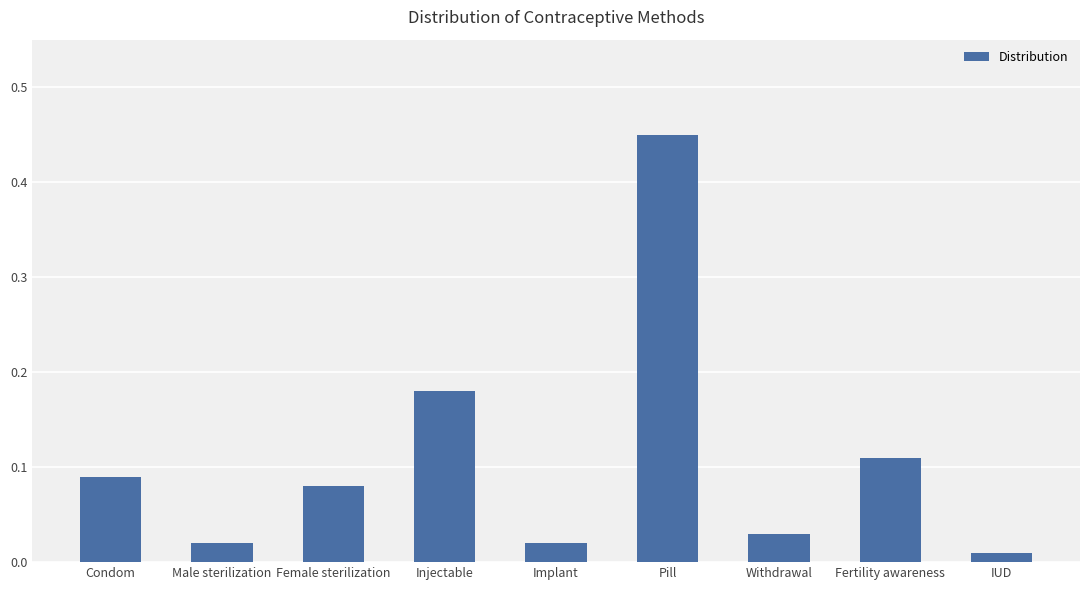

What is the label of the 2nd bar from the left?

Male sterilization